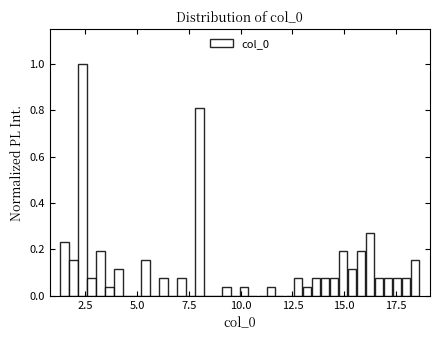

Around what value on the x-axis is the tallest bar? Give the approximate position of its centre, as read against the axis.

2.5